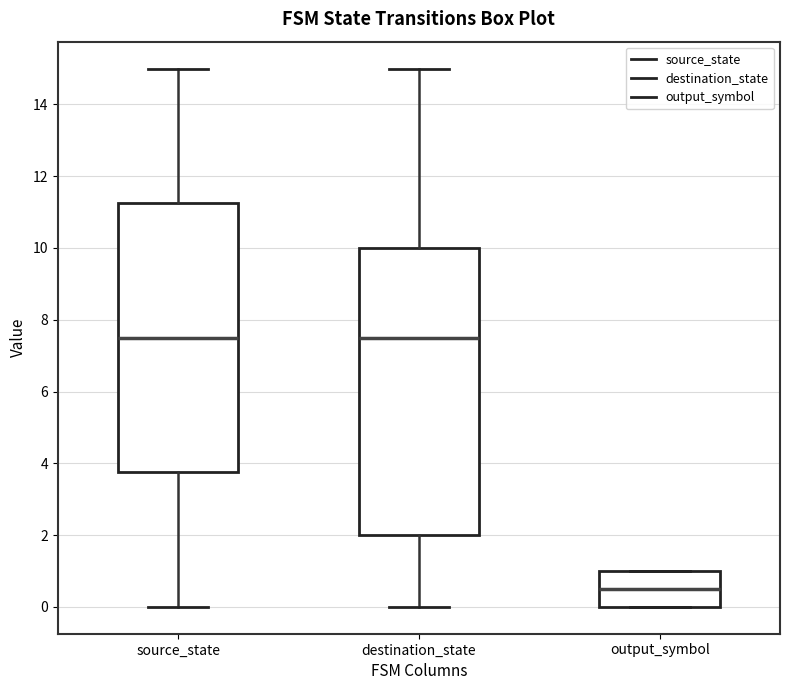

Reading left to right, read every box against the y-axis: the position of its median line, the range the box covers, and the ends of its whiskers. The values are not printed on the chart, so give them approximately, as read against the axis.

source_state: median 7.6, box 3.8 to 11.2, whiskers 0.0 to 15.0
destination_state: median 7.6, box 2.0 to 10.0, whiskers 0.0 to 15.0
output_symbol: median 0.6, box 0.0 to 1.0, whiskers 0.0 to 1.0